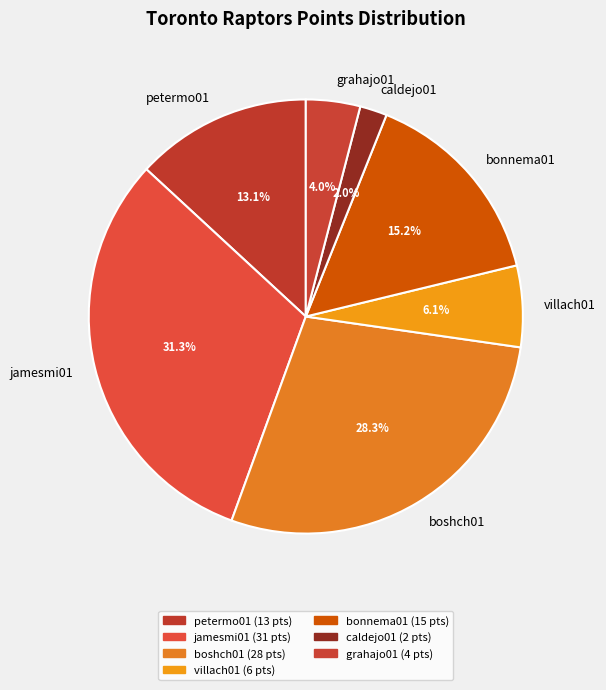

How many slices are in this pie chart?

7